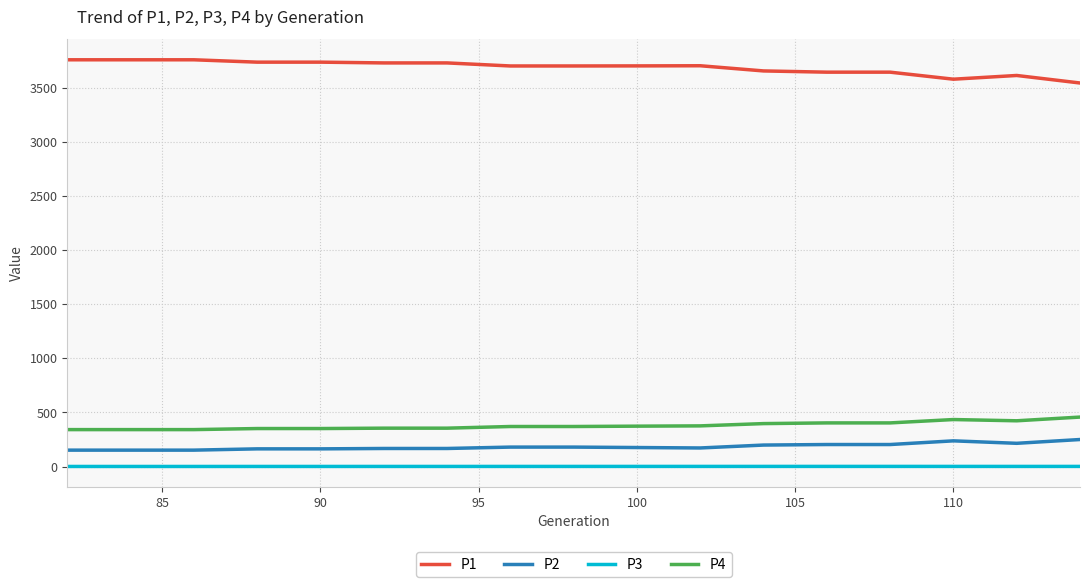

What is the difference between the maximum and minimum values in the P2 series?

98.1